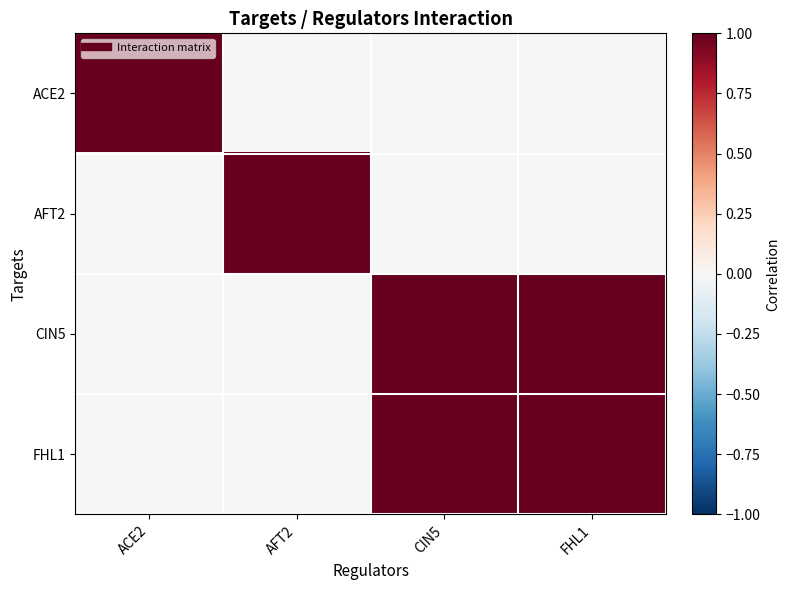

Reading right to left, list all the values displayed in this chart.

ACE2: FHL1=0	CIN5=0	AFT2=0	ACE2=1
AFT2: FHL1=0	CIN5=0	AFT2=1	ACE2=0
CIN5: FHL1=1	CIN5=1	AFT2=0	ACE2=0
FHL1: FHL1=1	CIN5=1	AFT2=0	ACE2=0